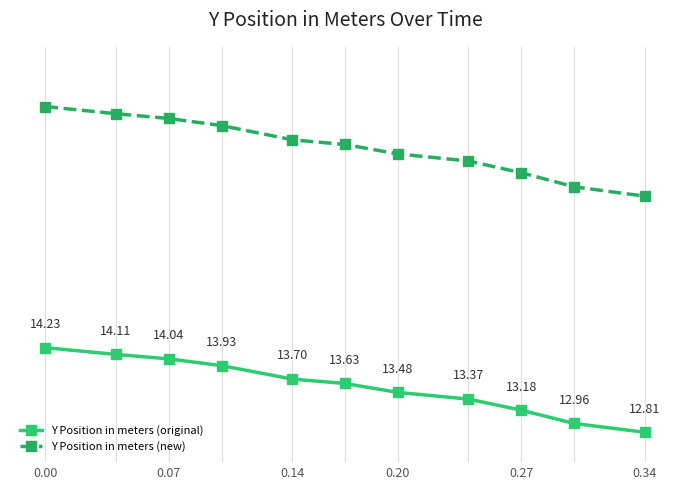

Which series has the largest range (max minus min)?

Y Position in meters (new)